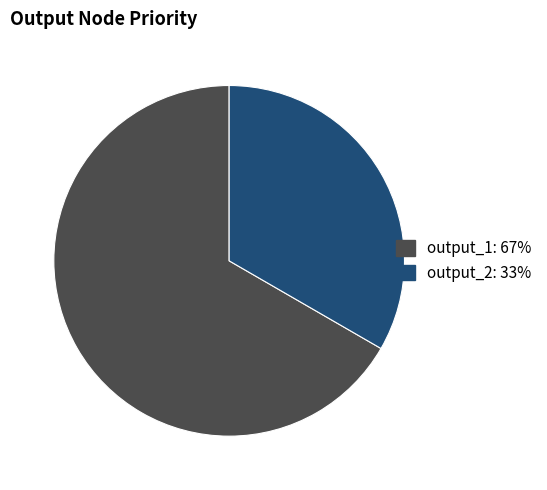

Which slice is the largest?

output_1